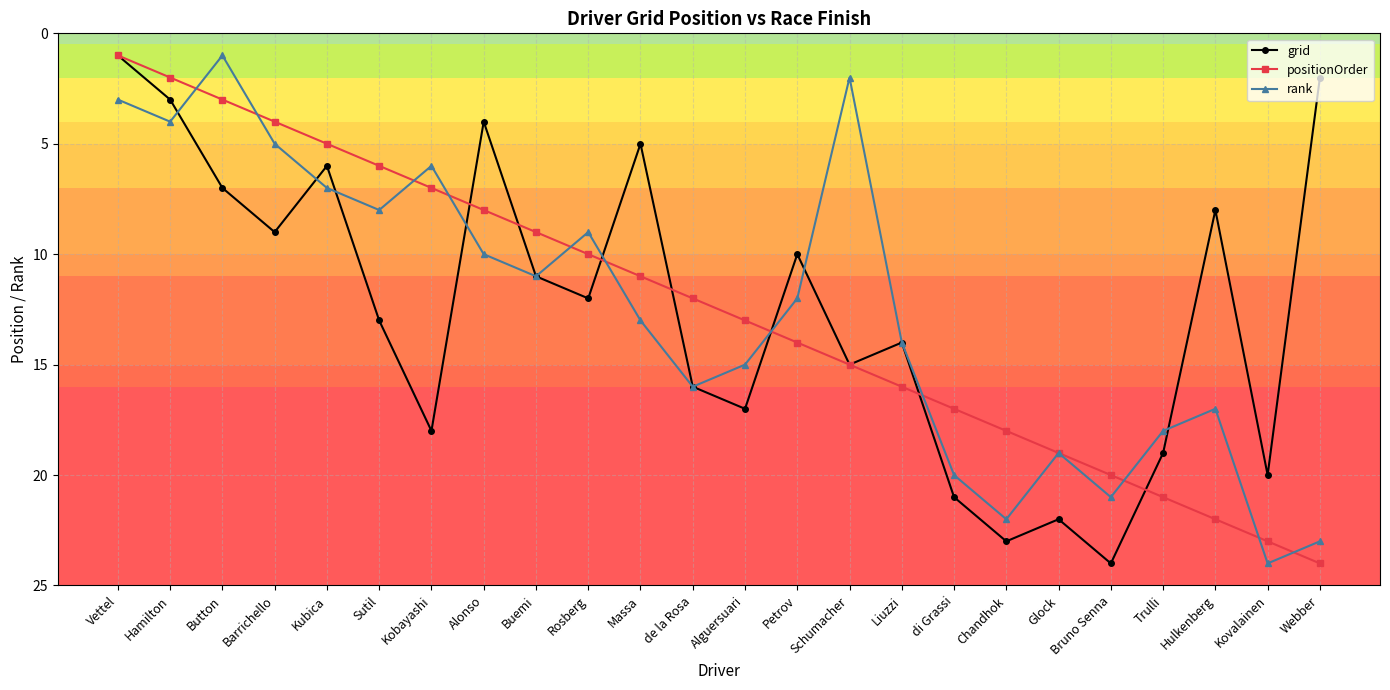

At Hamilton, list the series in order from smallest to largest.

positionOrder, grid, rank